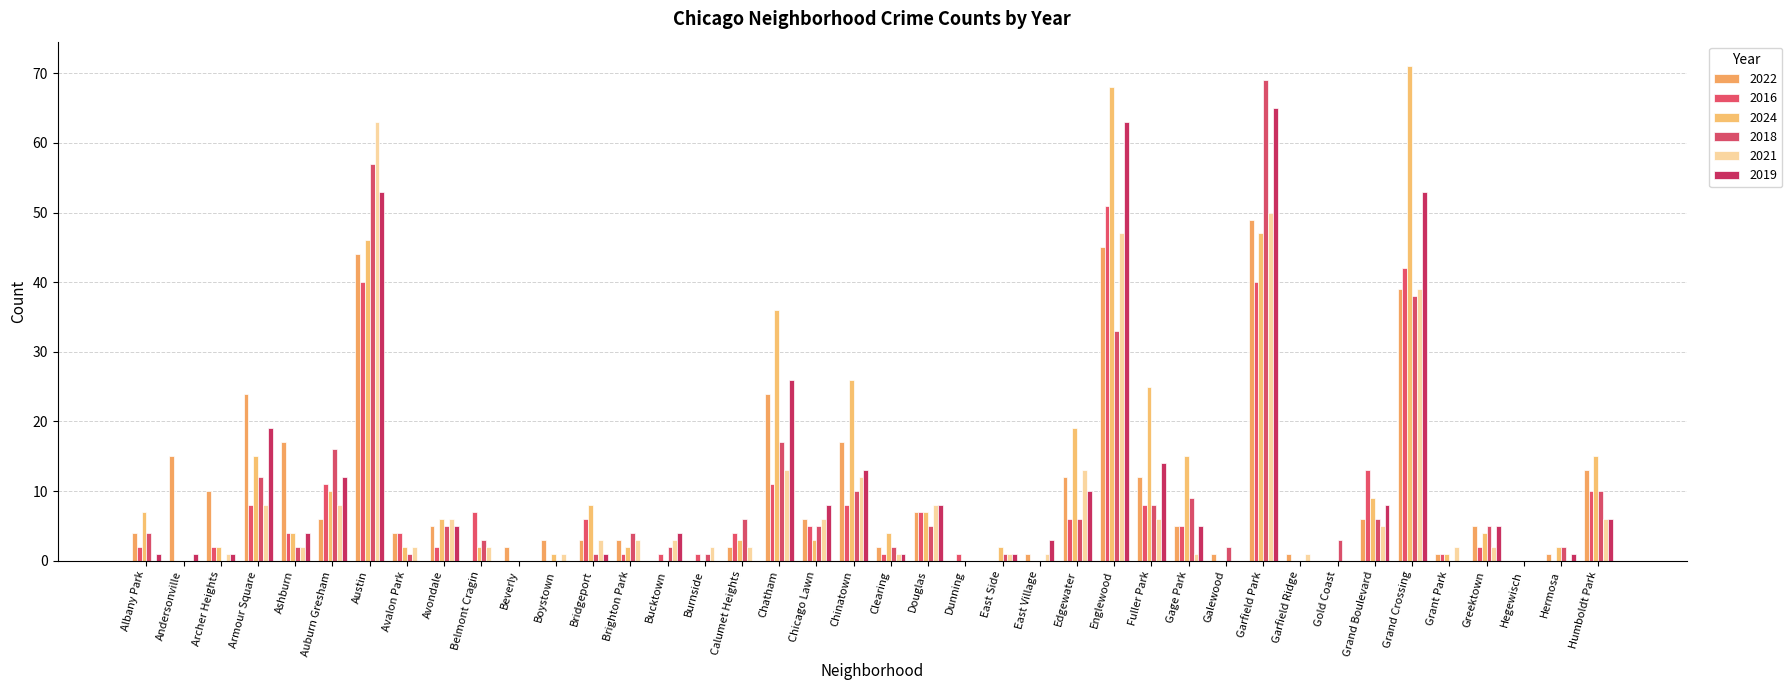

How many categories are shown in the chart?

40